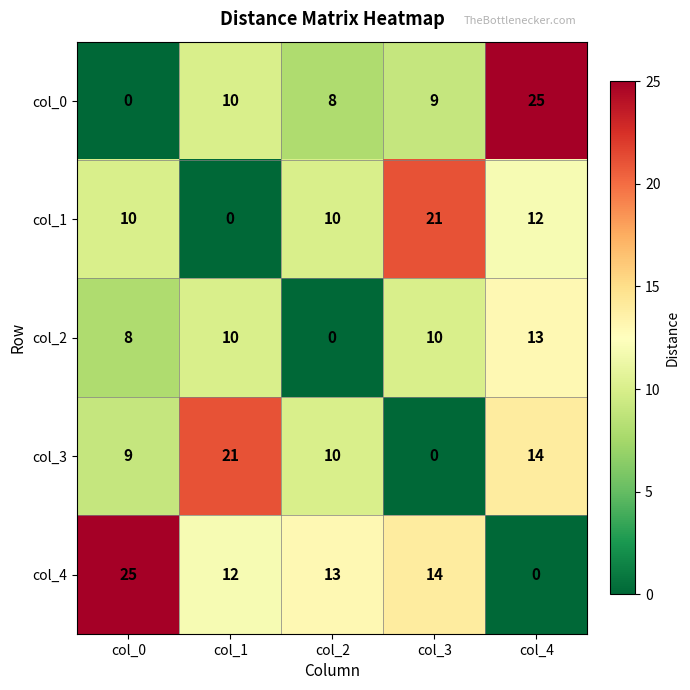

What is the total value across all series at col_1?

53